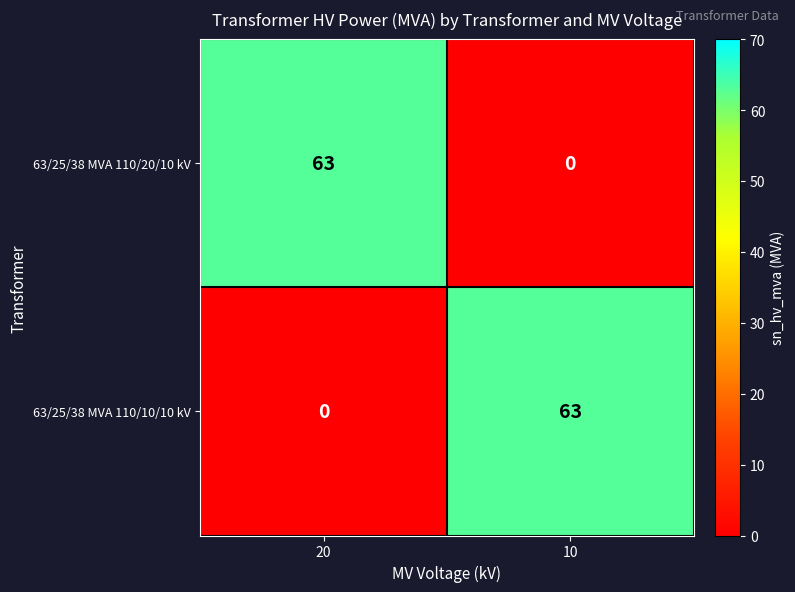

How many series are shown in this chart?

2